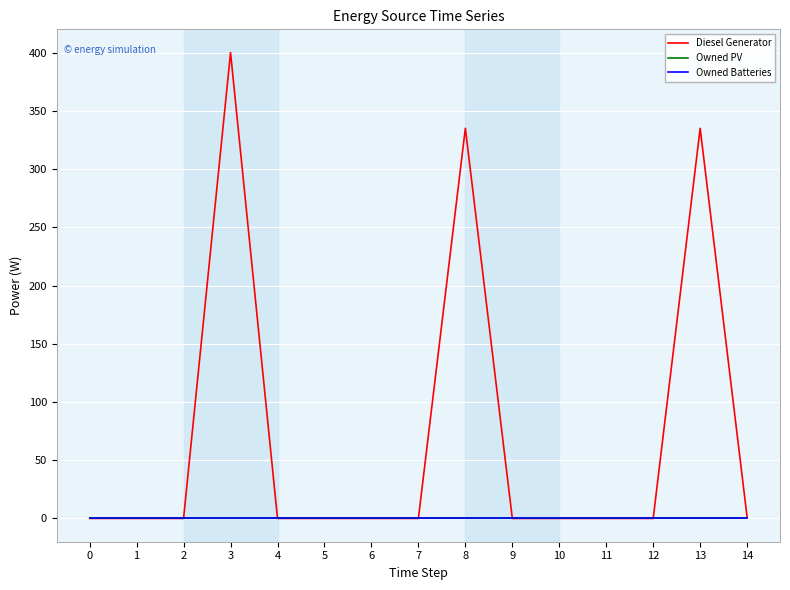

True or false: Owned Batteries has more than 0 interior local peaks.

False